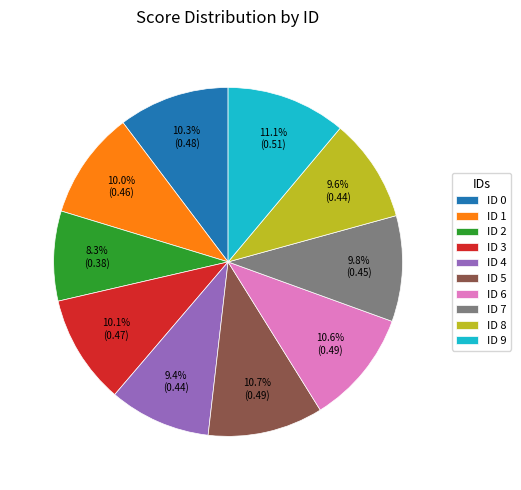

Which has a higher value, ID 4 or ID 1?

ID 1